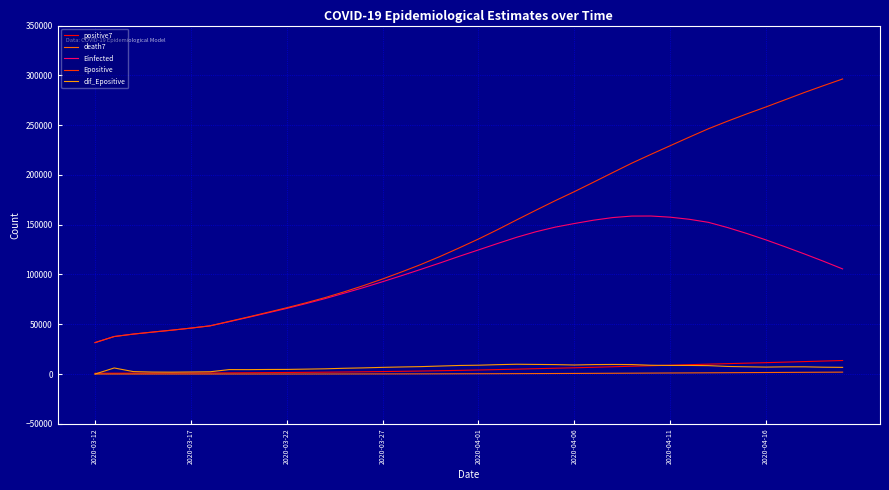

True or false: Einfected and death7 intersect in this chart.

False